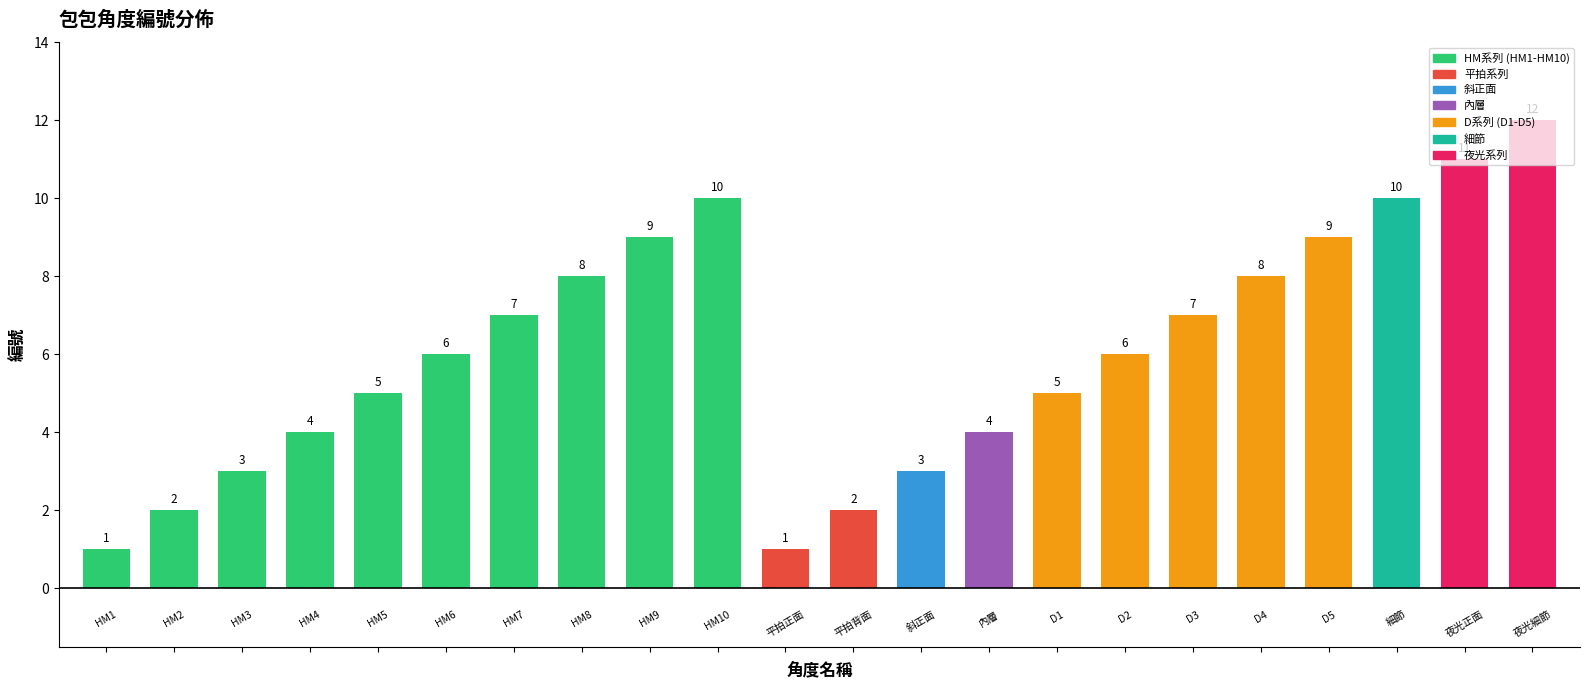

What is the greatest value displayed?

12